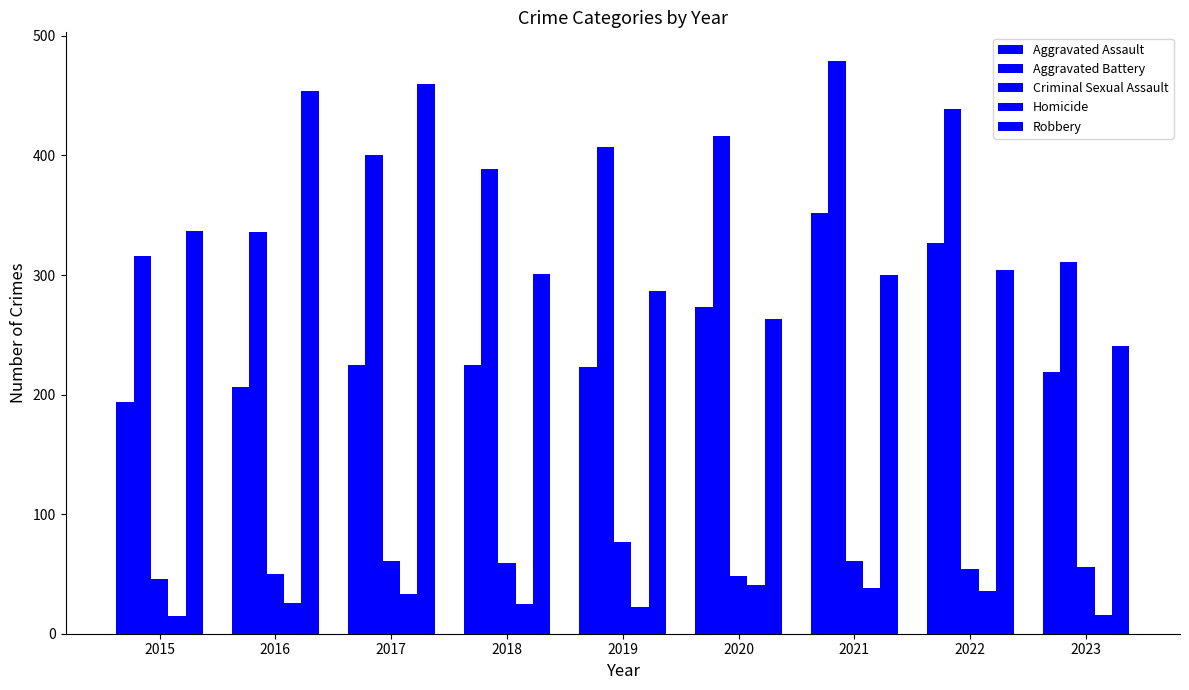

How many data points does each series have?

9